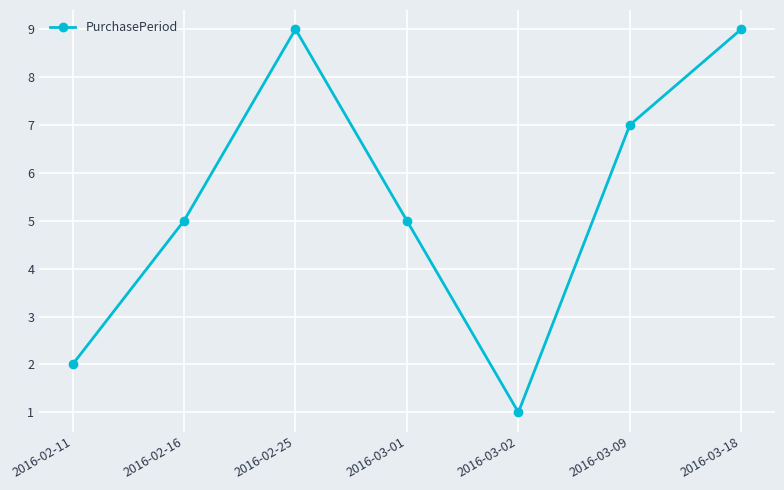

How many distinct data groups are displayed?

1